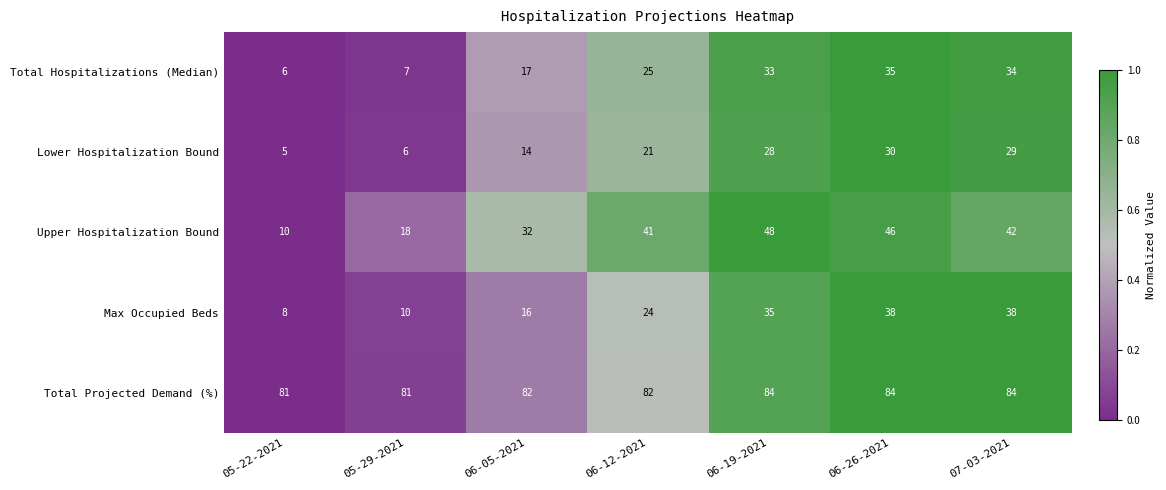

Rank the series by their maximum value, from lowest to highest.

Lower Hospitalization Bound, Total Hospitalizations (Median), Max Occupied Beds, Upper Hospitalization Bound, Total Projected Demand (%)